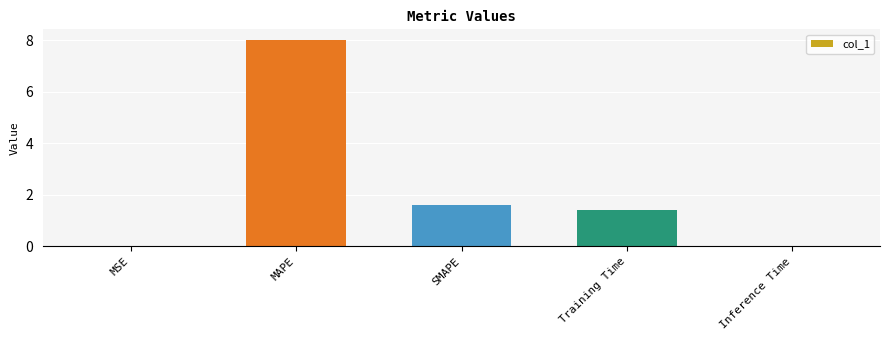

What is the sum of all values?

11.0